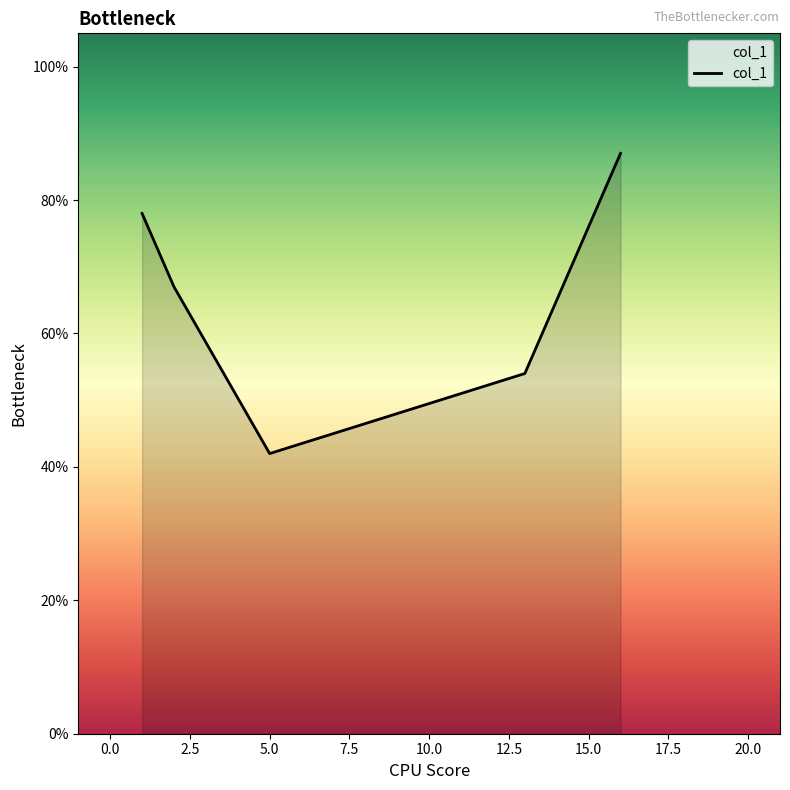

How many lines are shown in the chart?

1